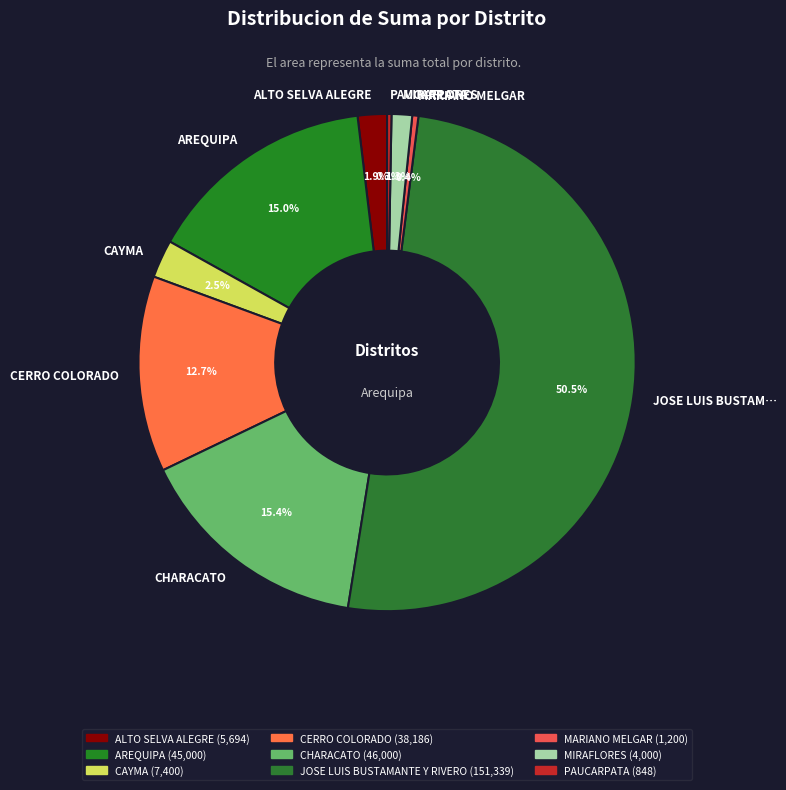

What is the majority slice?

JOSE LUIS BUSTAM…